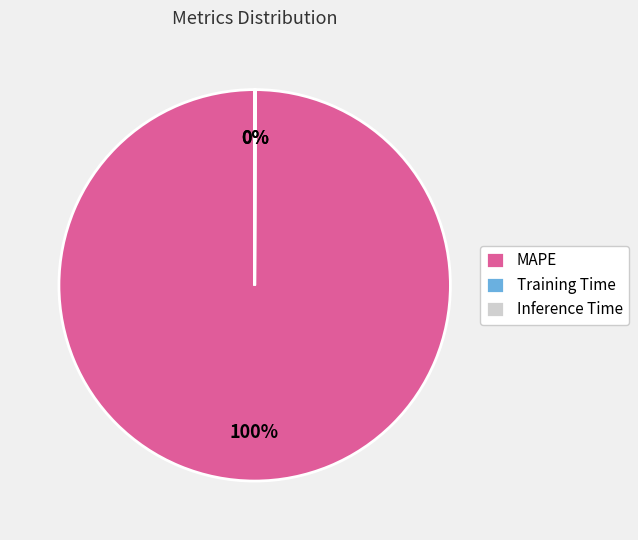

Which category has the biggest portion of the pie?

MAPE